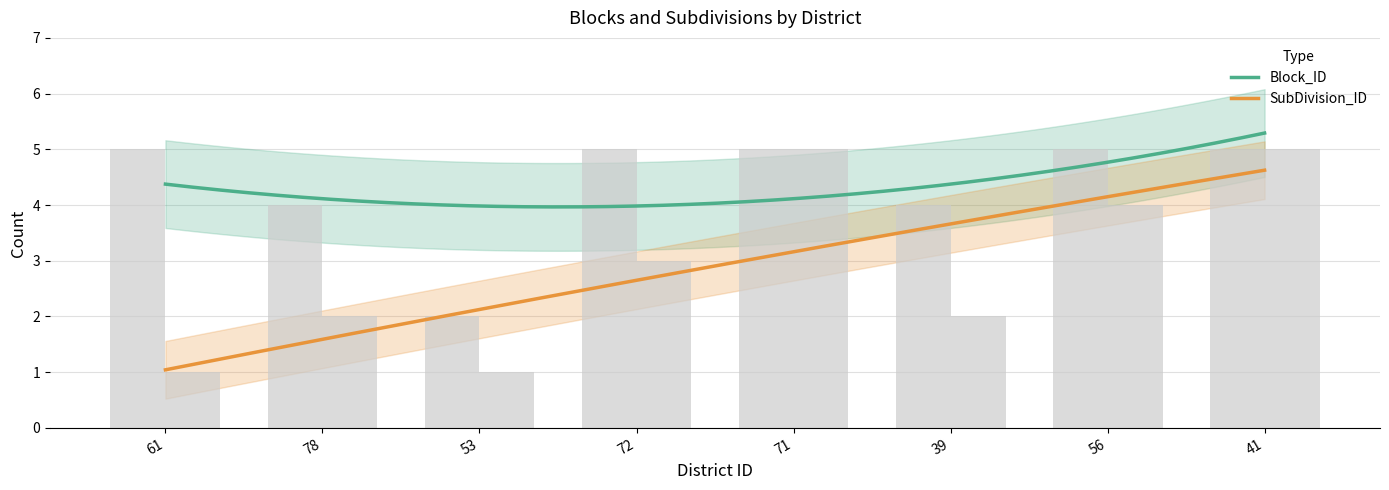

List the series in order of their peak value, highest first.

Block_ID, SubDivision_ID